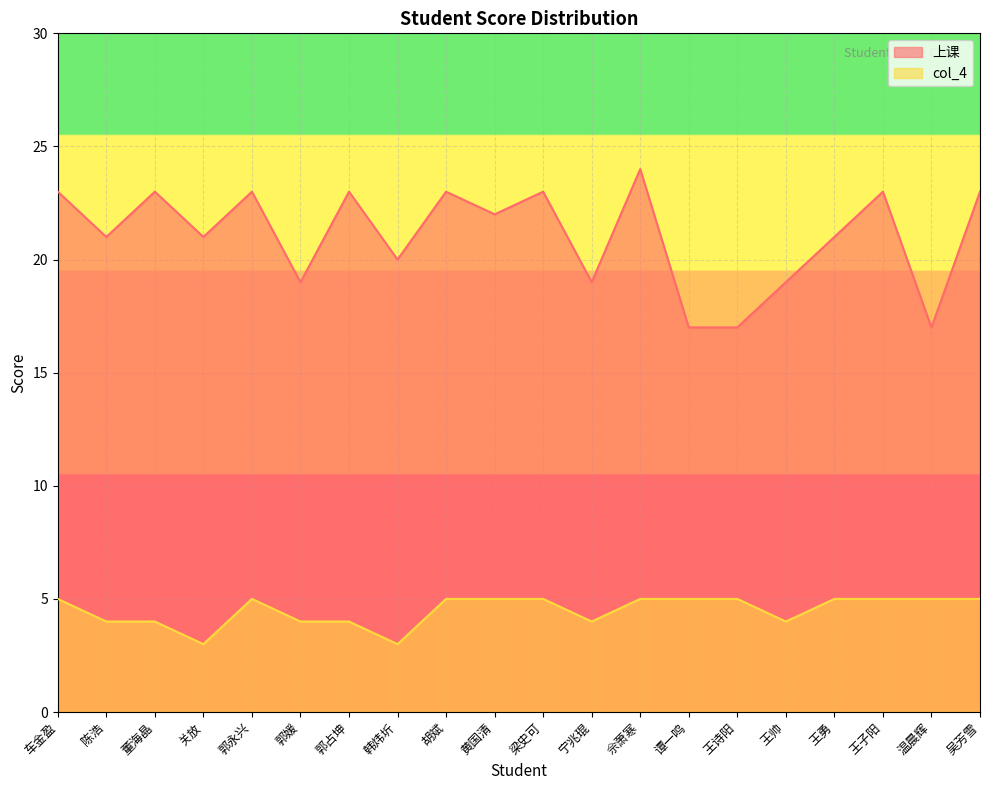

What is the highest value of the 上课 series?

24